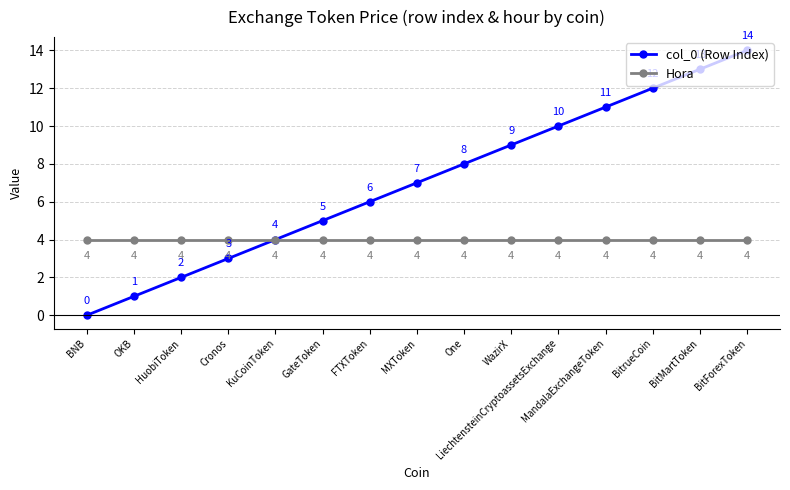

How many lines are shown in the chart?

2